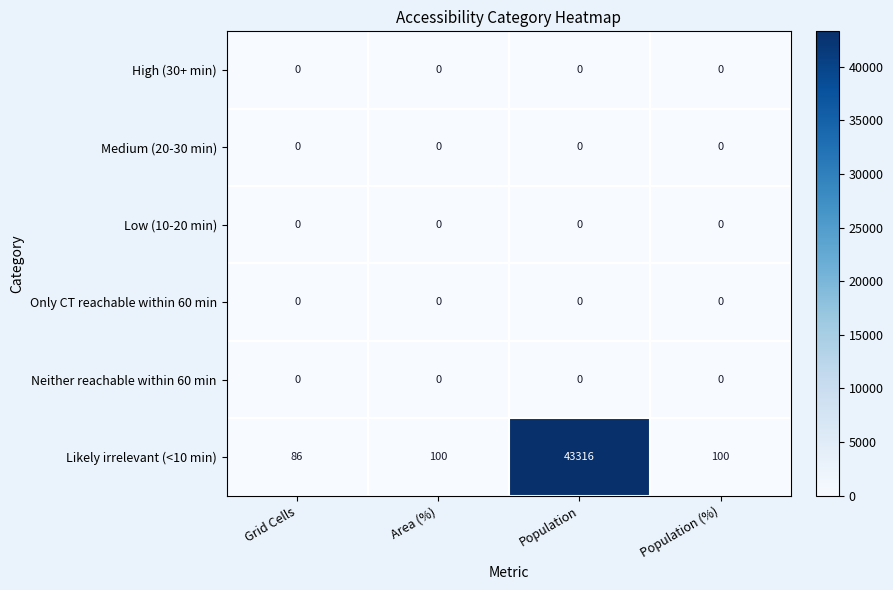

Which series has the largest range (max minus min)?

Likely irrelevant (<10 min)